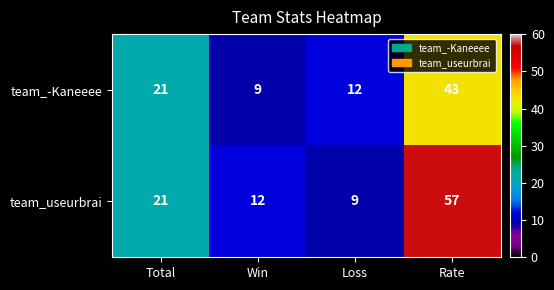

What is the total value across all series at Rate?

100